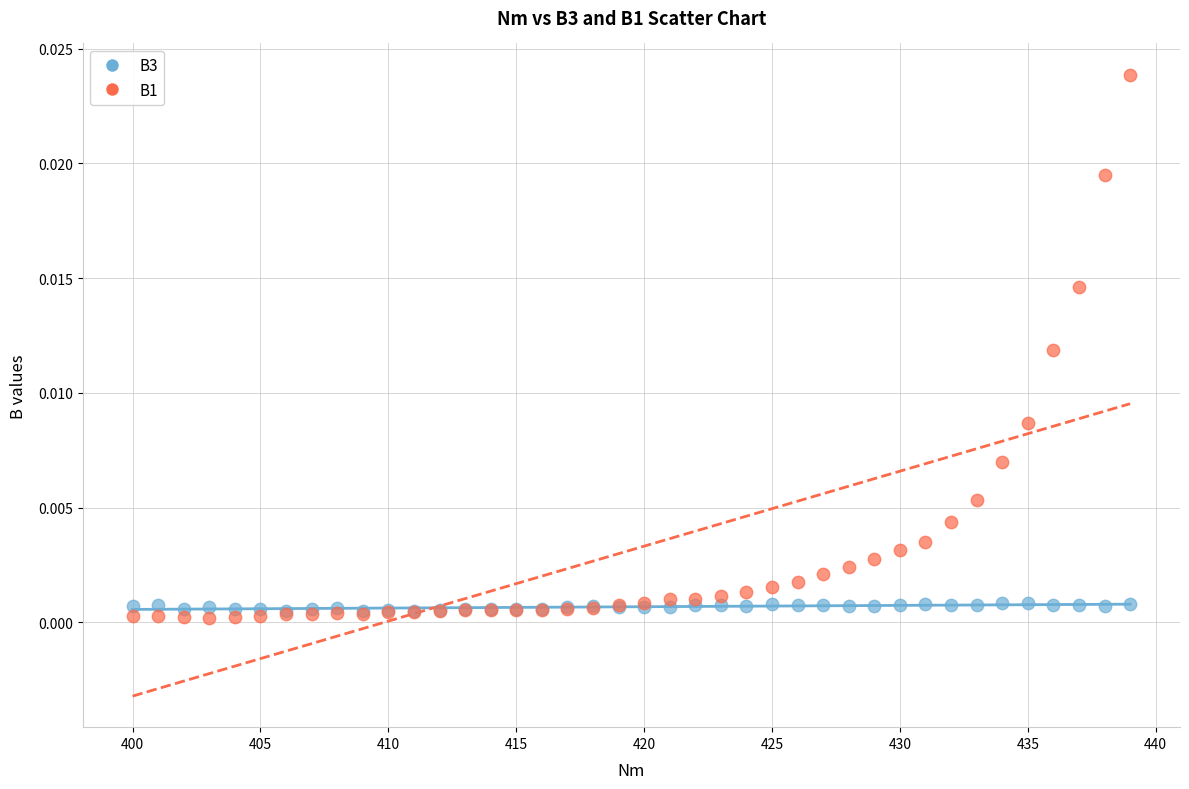

Which series contains the lowest Y value?

B1